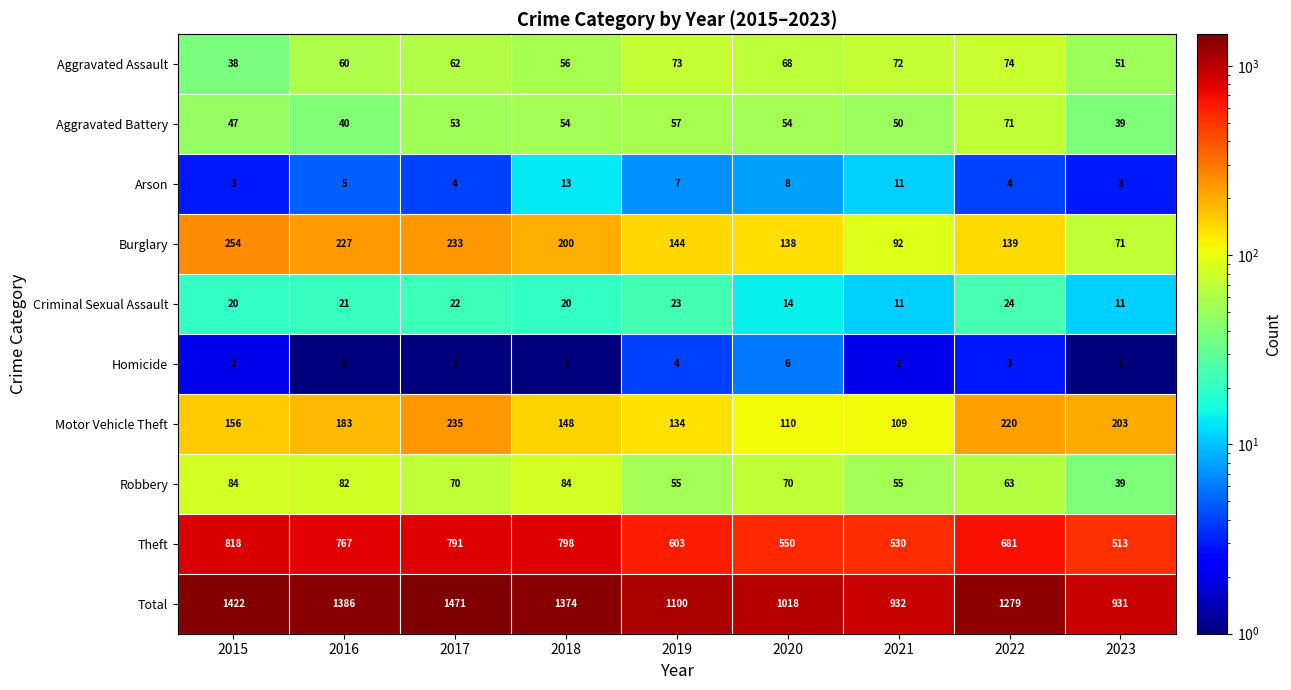

Which series has the widest spread of values?

Total